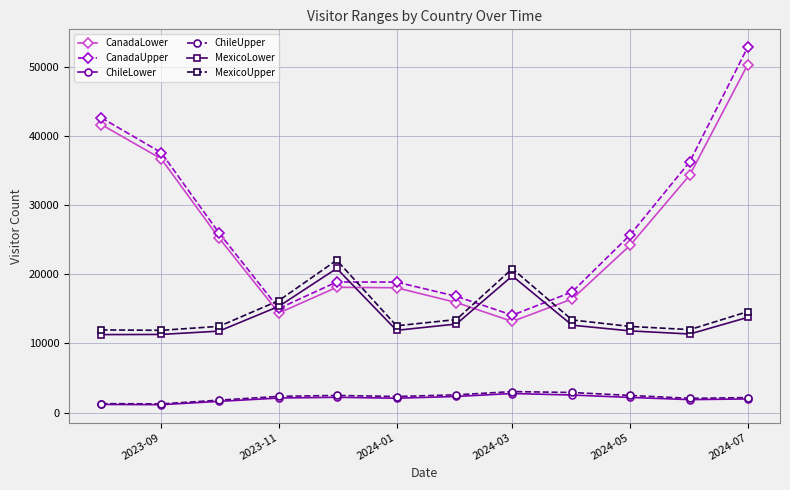

What is the average value of the ChileLower series?

1993